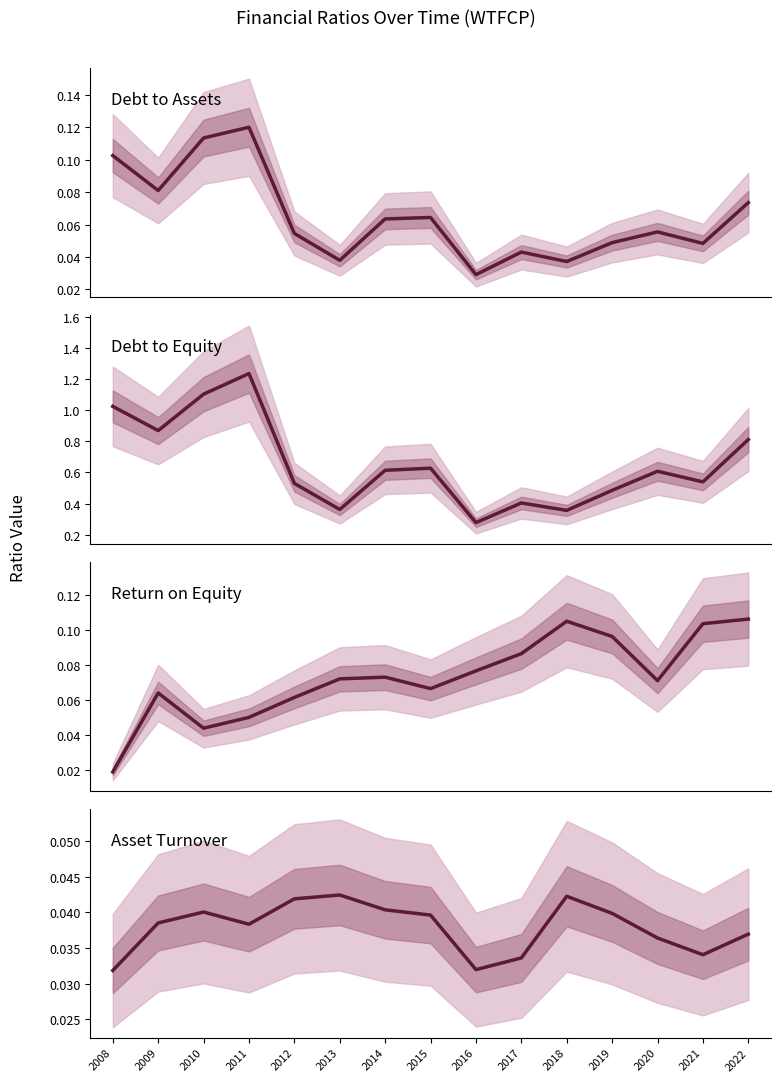

True or false: debtToAssets has a value of 0.1 at 2012.

True